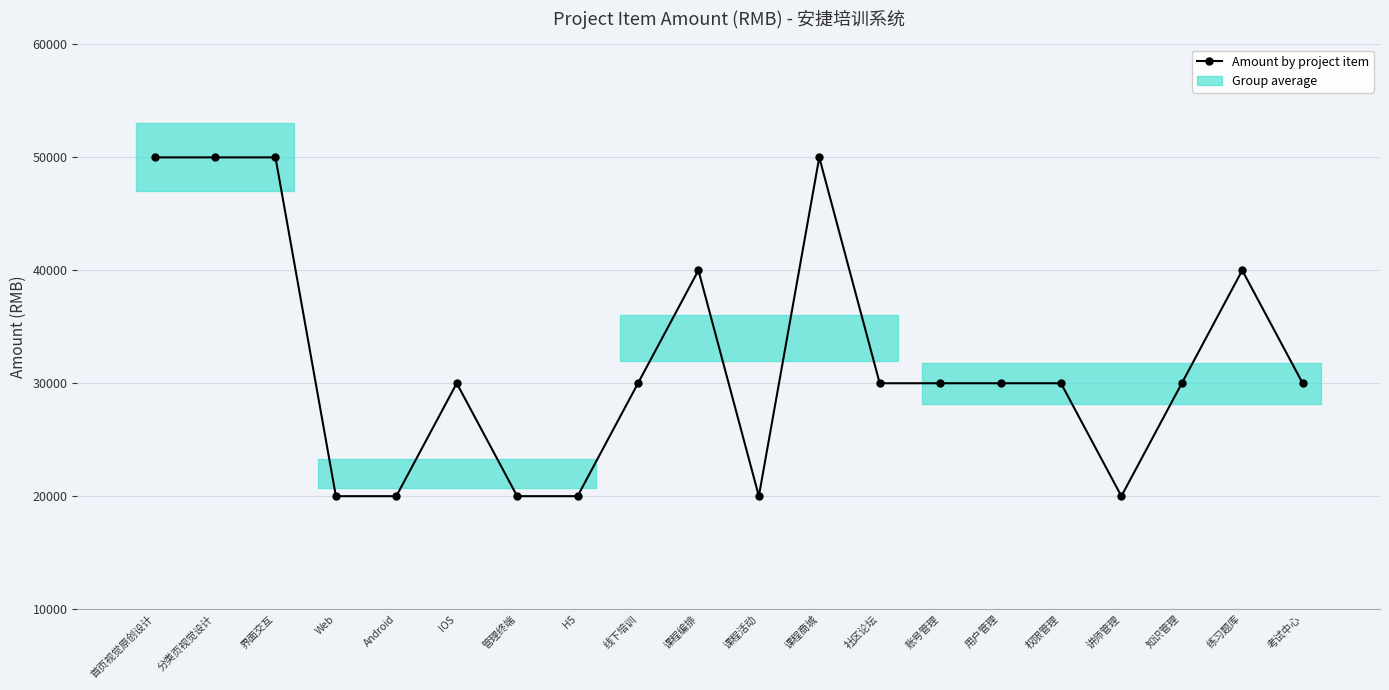

Rank the categories by value from highest to lowest.

首页视觉原创设计, 分类页视觉设计, 界面交互, 课程商城, 课程编排, 练习题库, IOS, 线下培训, 社区论坛, 账号管理, 用户管理, 权限管理, 知识管理, 考试中心, Web, Android, 管理终端, H5, 课程活动, 讲师管理